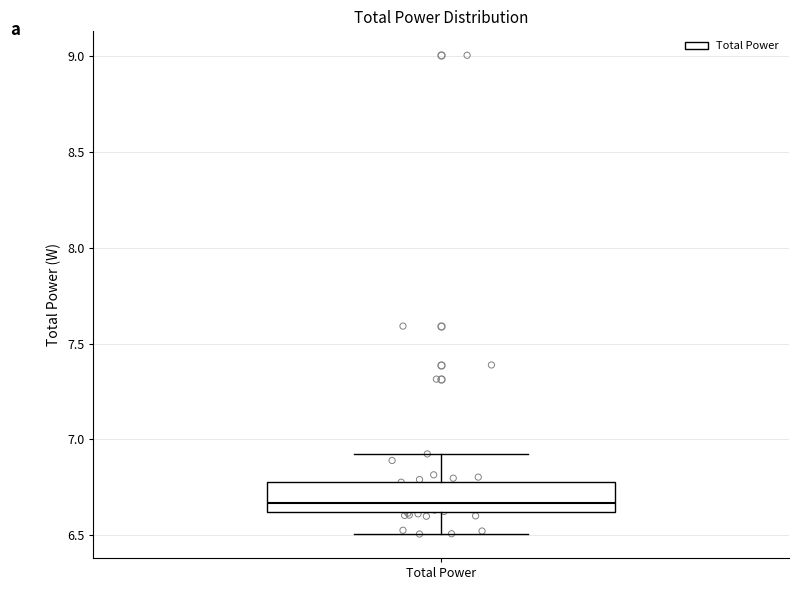

Transcribe this box plot: give where the median line is, the range the box spans, and where the two whiskers end, as read against the y-axis. The values are not printed on the chart, so give them approximately, as read against the axis.

median 6.65, box 6.60 to 6.80, whiskers 6.50 to 6.90